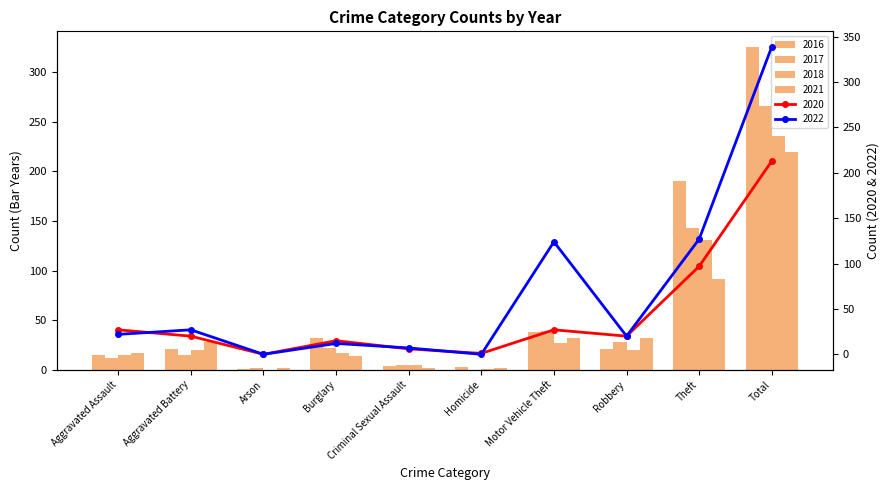

Reading left to right, what are all the values shown in this chart?

2020: 27	20	0	15	6	1	27	20	97	213
2021: 17	28	2	14	2	2	32	32	91	220
2016: 15	21	1	32	4	3	38	21	190	325
2022: 22	27	0	12	7	0	124	20	127	339
2018: 15	20	0	17	5	1	27	20	131	236
2017: 12	15	2	22	5	0	39	28	143	266